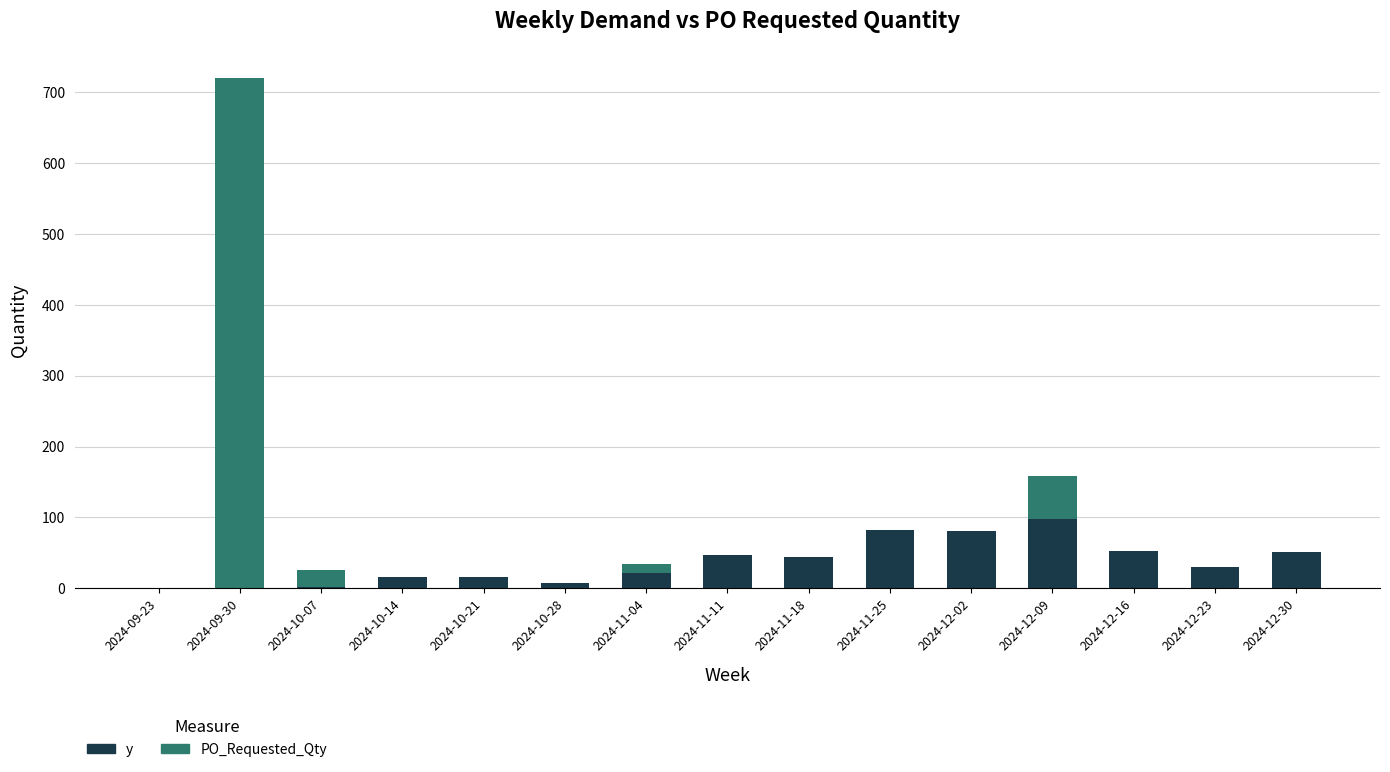

How many data points does each series have?

15